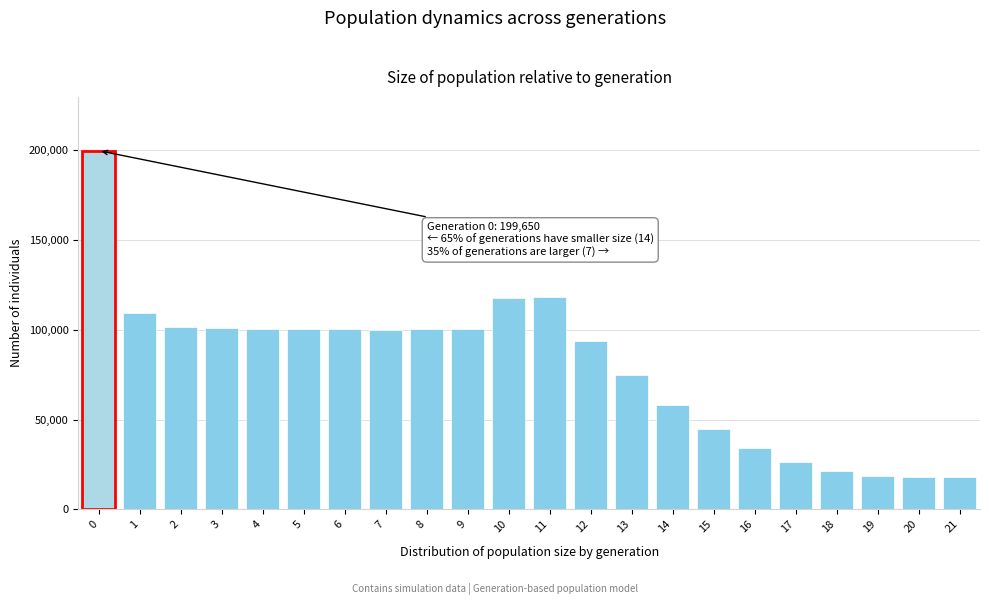

What is the greatest value displayed?

199650